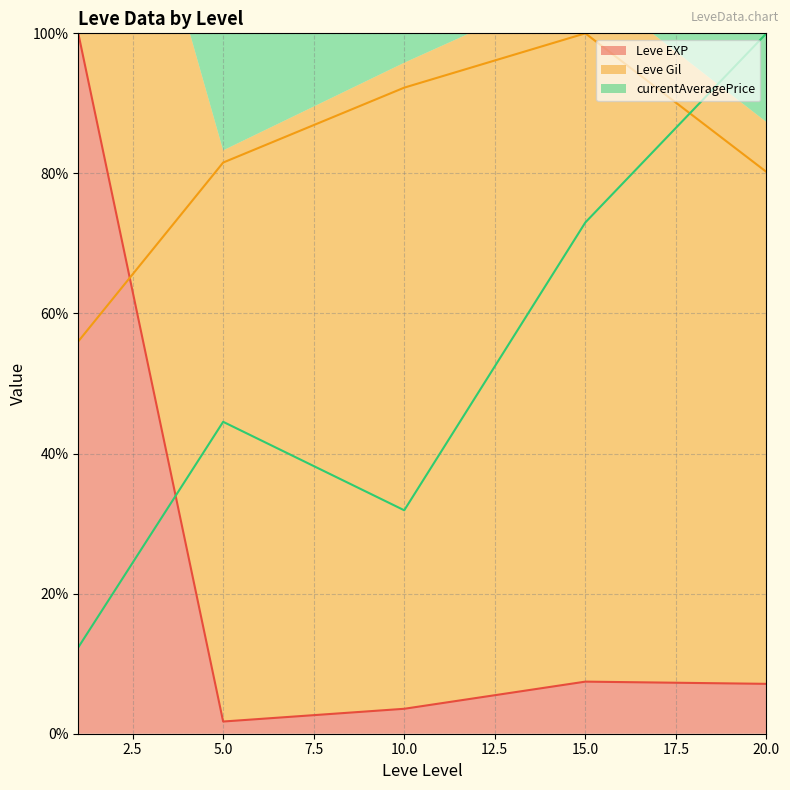

Count the number of data series in this chart.

3